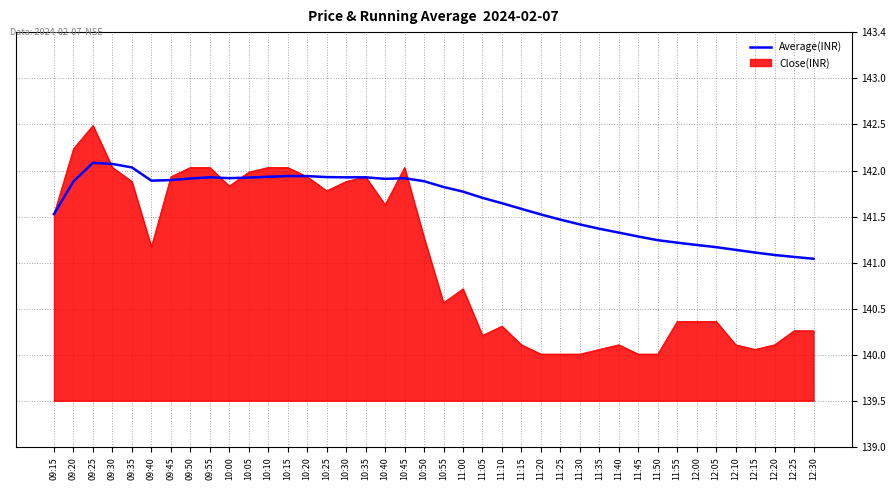

Reading right to left, extract all data points from this chart.

12:30=141.0	12:25=141.0	12:20=141.1	12:15=141.1	12:10=141.1	12:05=141.1	12:00=141.2	11:55=141.2	11:50=141.2	11:45=141.3	11:40=141.3	11:35=141.3	11:30=141.4	11:25=141.4	11:20=141.5	11:15=141.6	11:10=141.6	11:05=141.7	11:00=141.7	10:55=141.8	10:50=141.9	10:45=141.9	10:40=141.9	10:35=141.9	10:30=141.9	10:25=141.9	10:20=141.9	10:15=141.9	10:10=141.9	10:05=141.9	10:00=141.9	09:55=141.9	09:50=141.9	09:45=141.9	09:40=141.9	09:35=142.0	09:30=142.0	09:25=142.0	09:20=141.8	09:15=141.5